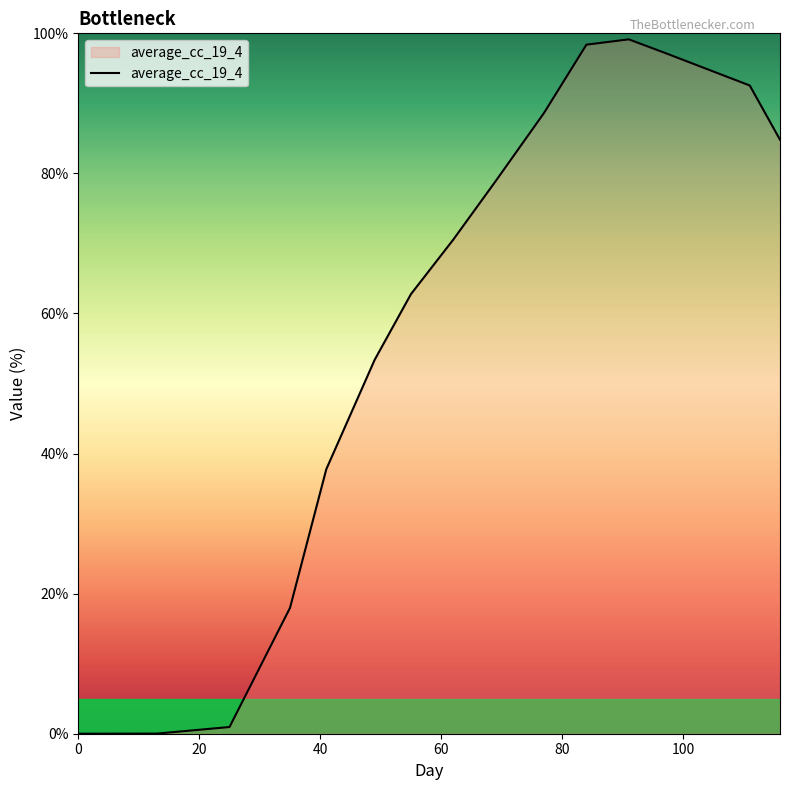

What is the difference between the maximum and minimum values?

99.1